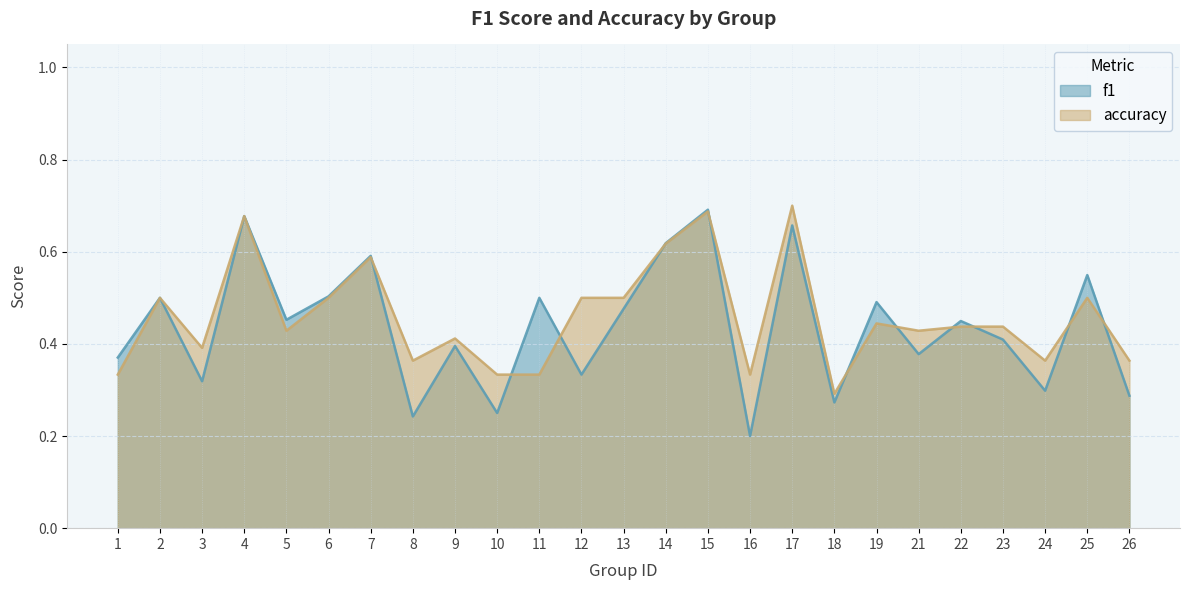

Reading left to right, list all the values displayed in this chart.

f1: 0.4	0.5	0.3	0.7	0.5	0.5	0.6	0.2	0.4	0.2	0.5	0.3	0.5	0.6	0.7	0.2	0.7	0.3	0.5	0.4	0.4	0.4	0.3	0.5	0.3
accuracy: 0.3	0.5	0.4	0.7	0.4	0.5	0.6	0.4	0.4	0.3	0.3	0.5	0.5	0.6	0.7	0.3	0.7	0.3	0.4	0.4	0.4	0.4	0.4	0.5	0.4